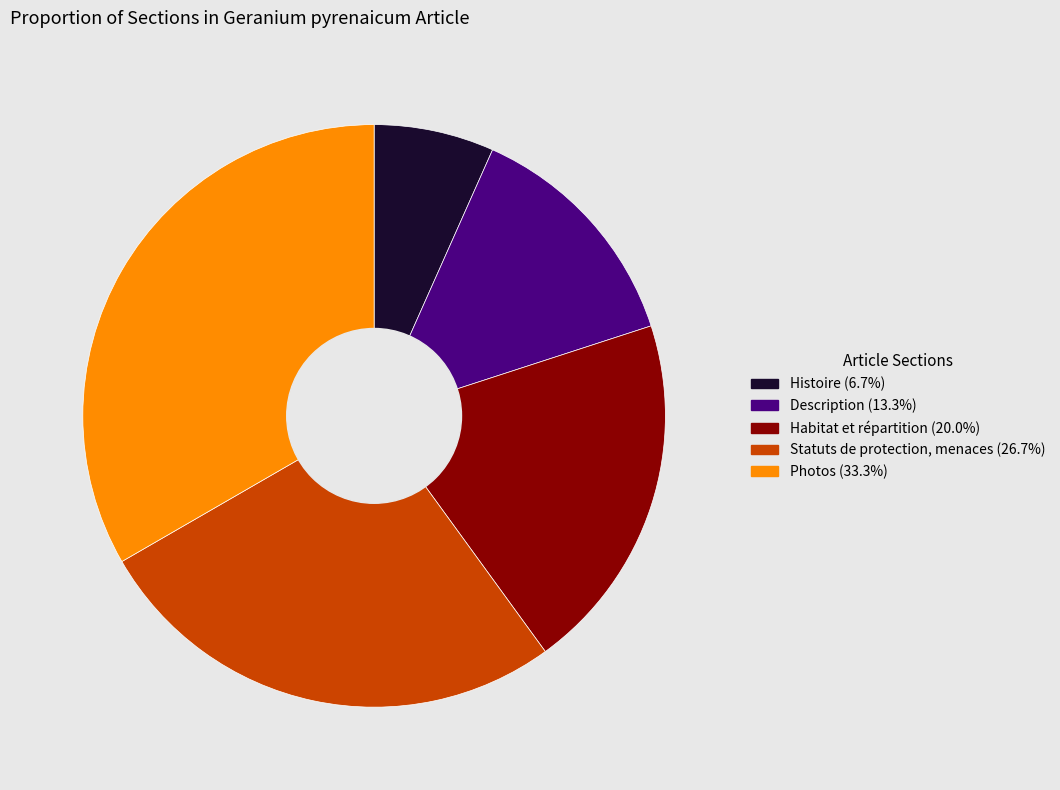

Which has a higher value, Histoire or Habitat et répartition?

Habitat et répartition